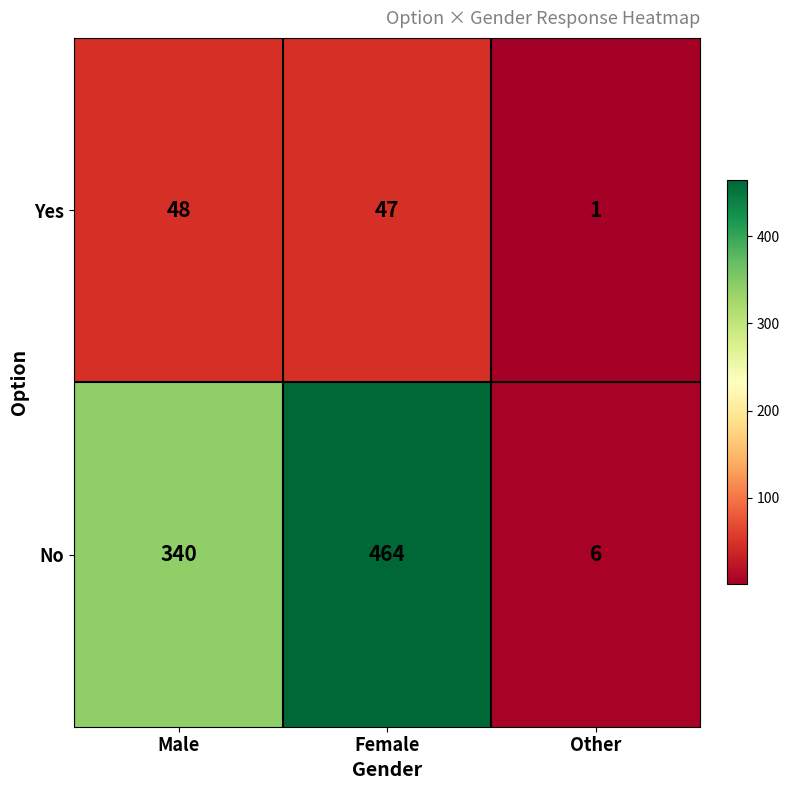

Between Male and Female, which series saw the biggest shift?

No